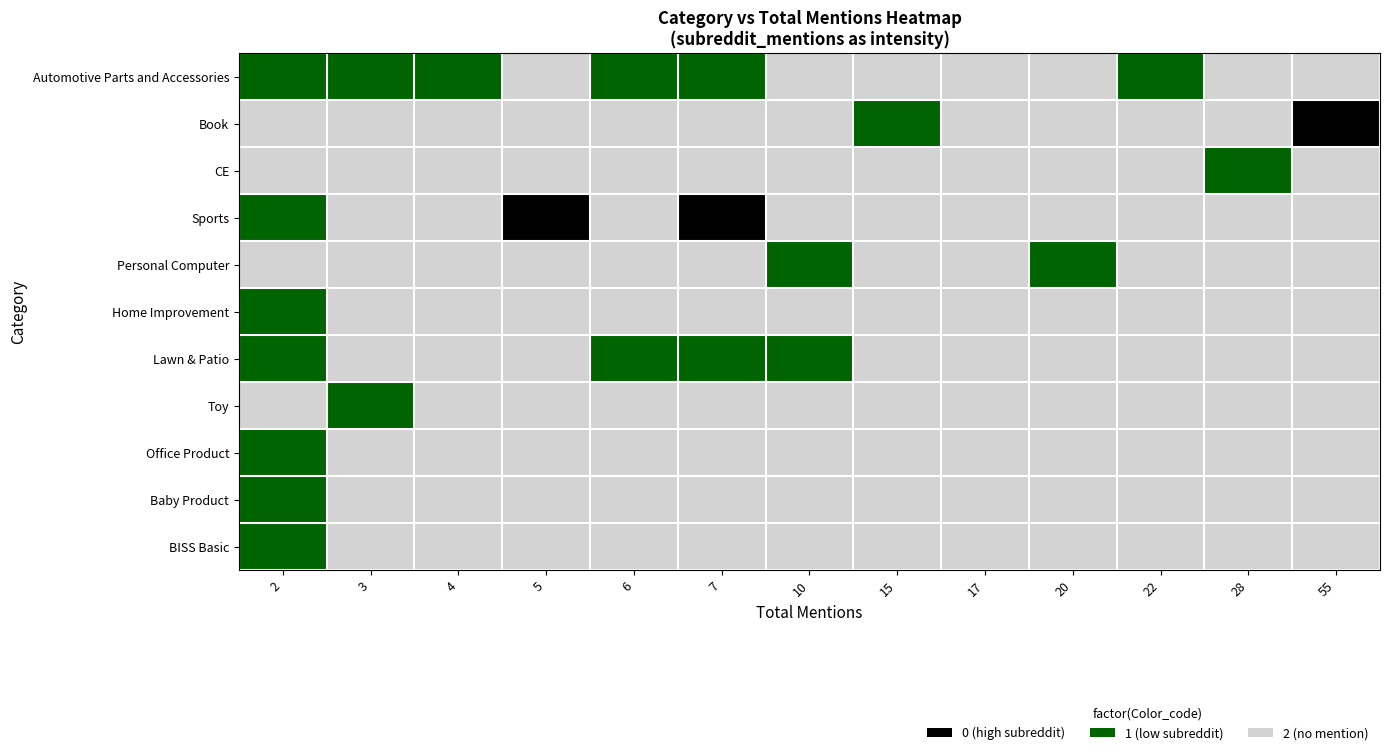

At how many categories does at least one series exceed 0?

13